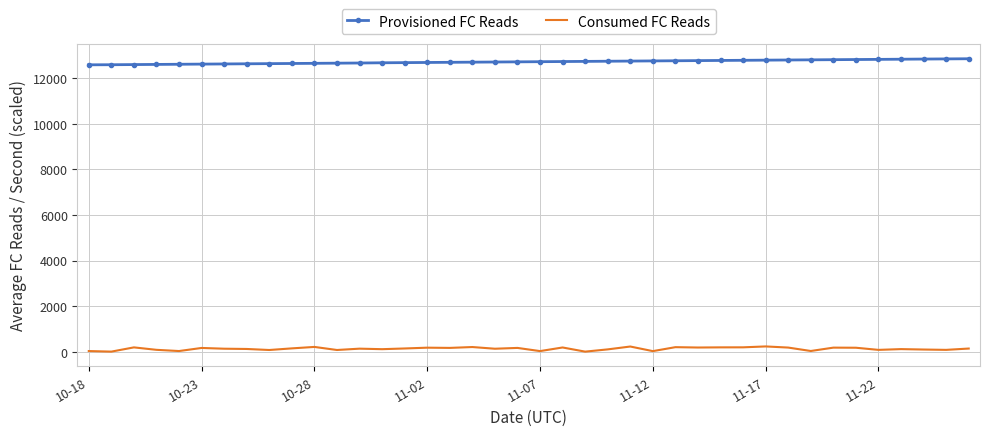

Which series has the largest total across all categories?

Provisioned FC Reads